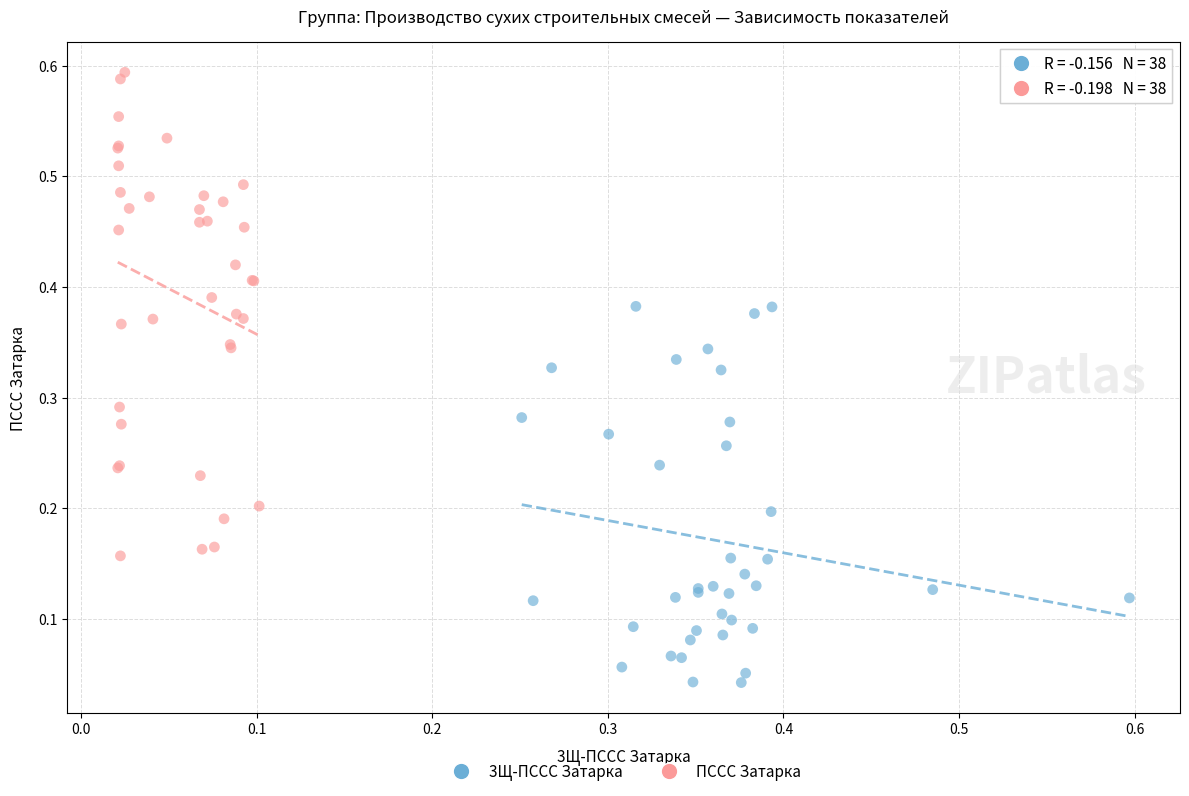

Which series contains the lowest Y value?

3Щ-ПССС Затарка